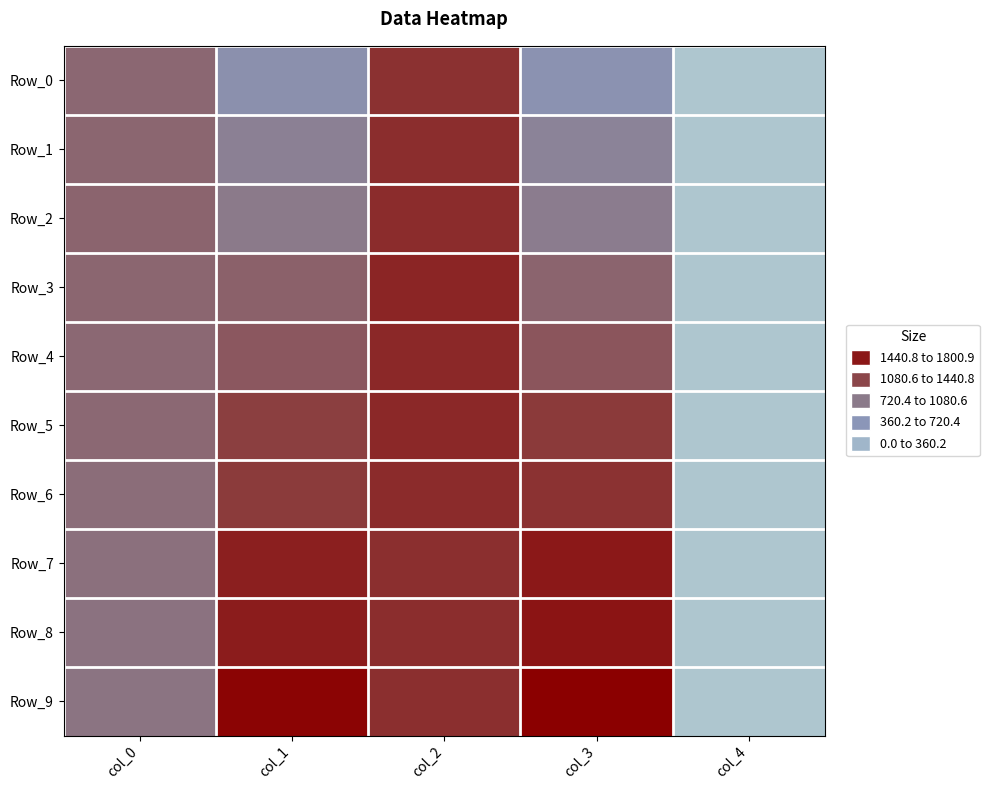

At how many categories does at least one series exceed 1794?

1